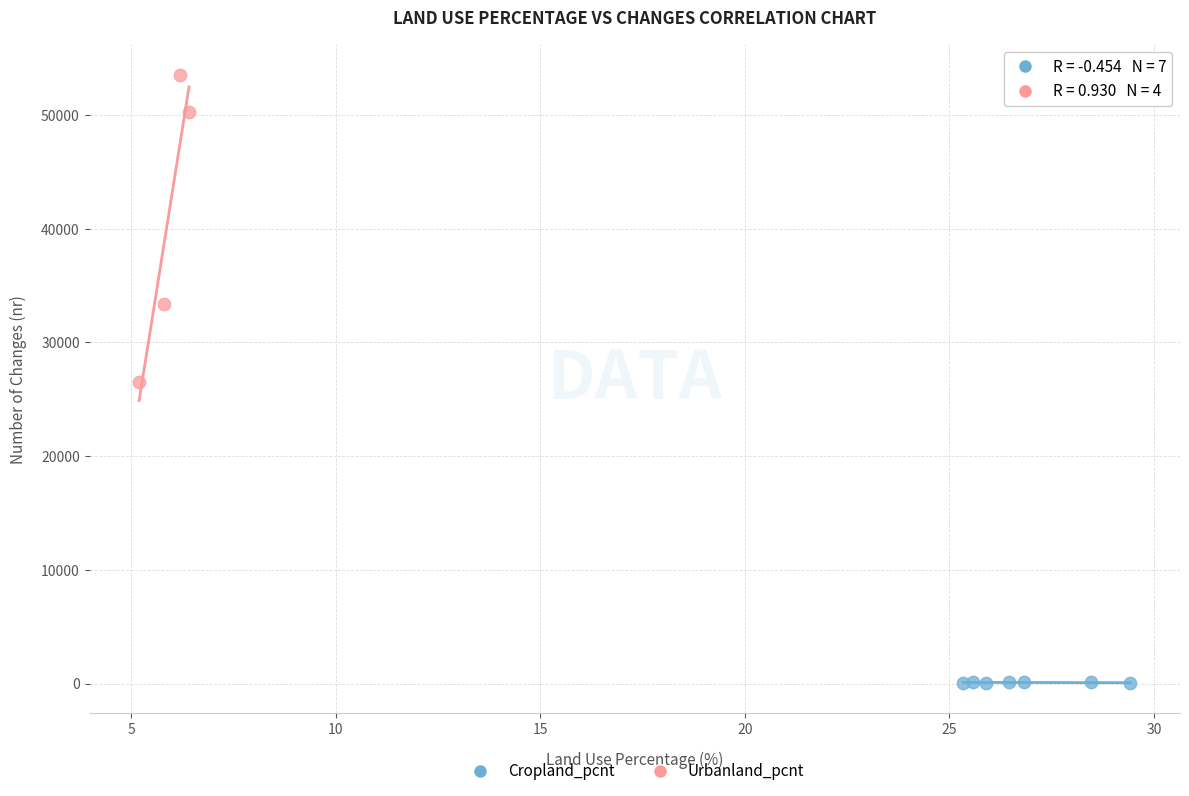

Which series reaches the minimum Y coordinate?

Cropland_pcnt